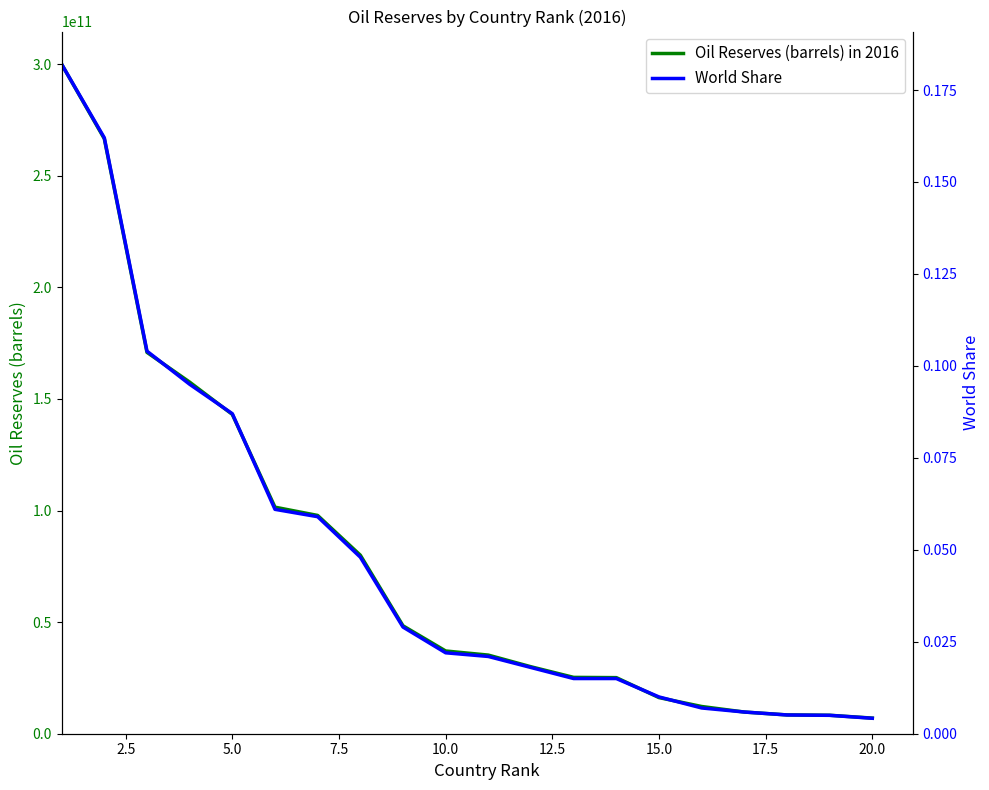

Is it true that Oil Reserves (barrels) in 2016 equals 23280803223.6 at 10.0?

False